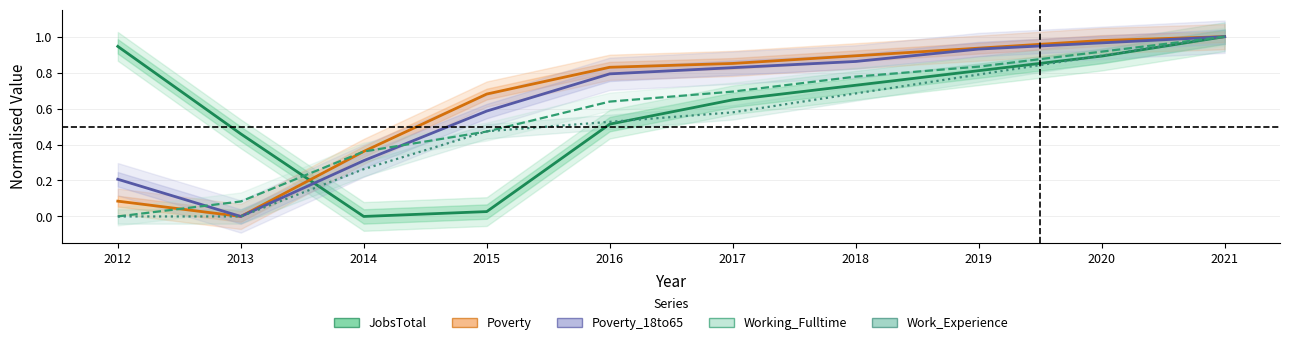

How many interior local valleys does the Poverty_18to65 series have?

1